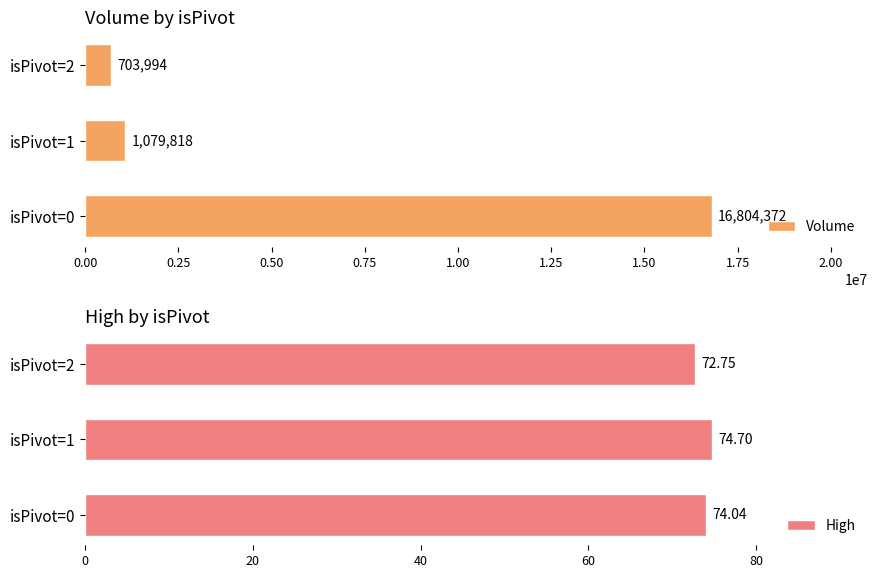

Is it true that High equals 74.7 at isPivot=1?

True